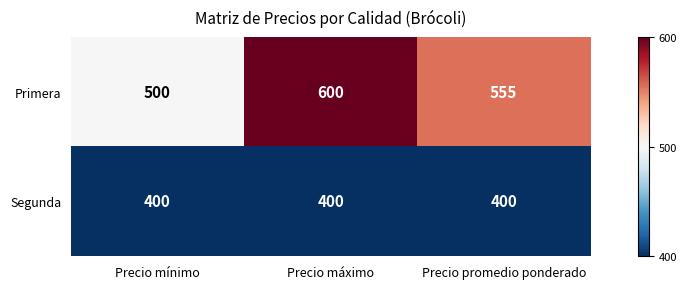

Which series has the widest spread of values?

Primera